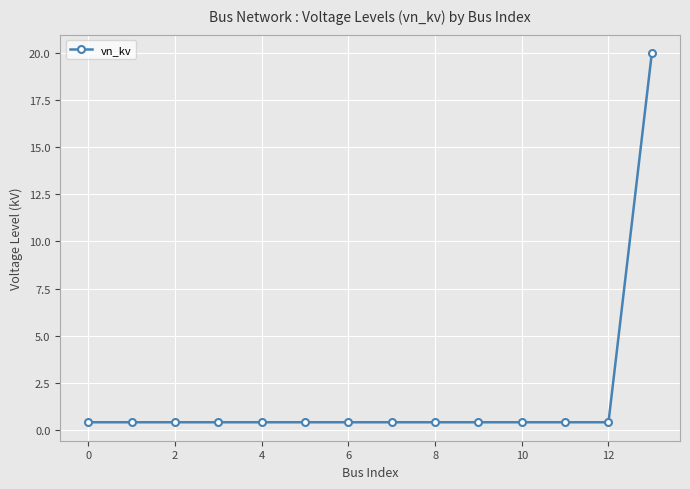

What is the difference between the maximum and second lowest values?

19.6